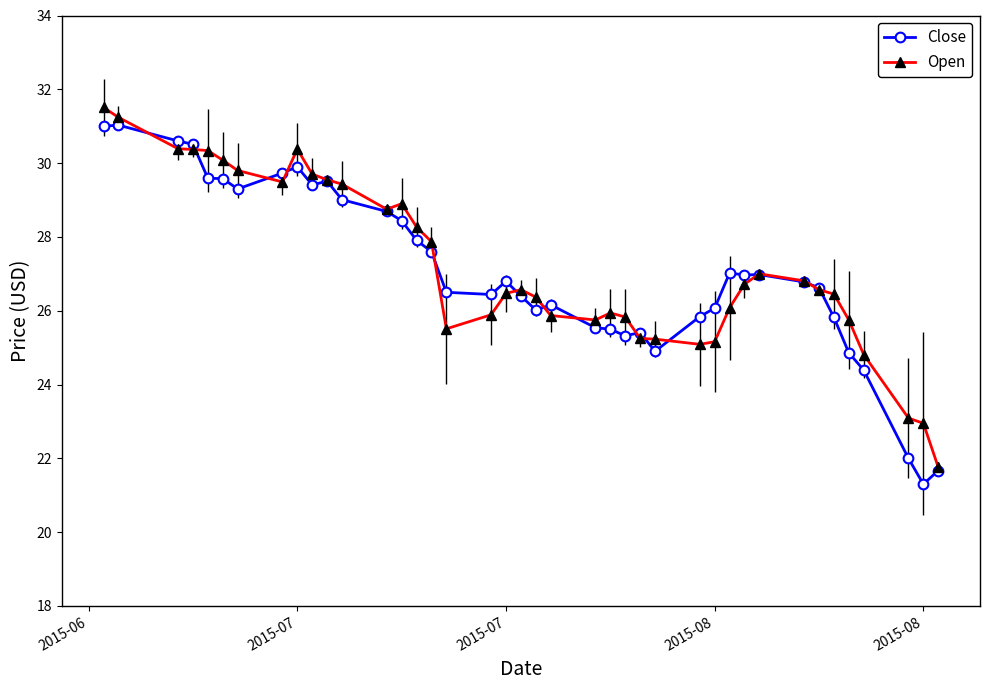

Which series has the largest total across all categories?

Open